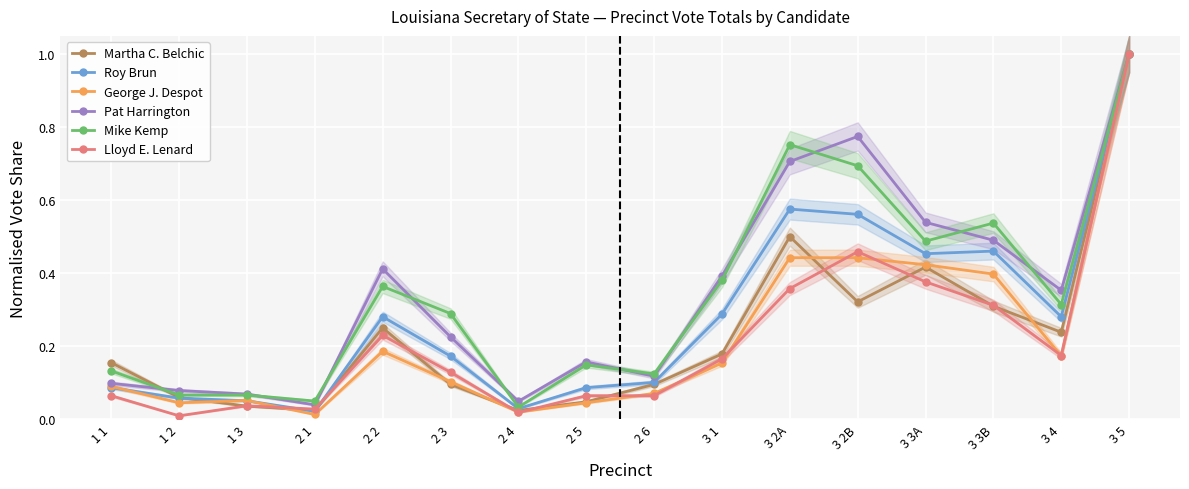

How many intersections are there between Roy Brun and Martha C. Belchic?

3